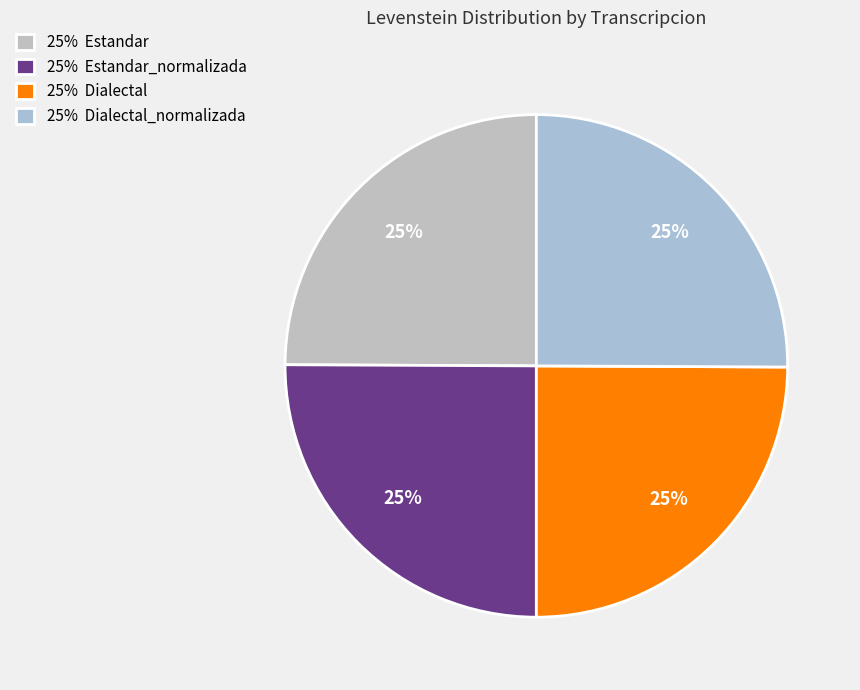

How many slices are in this pie chart?

4